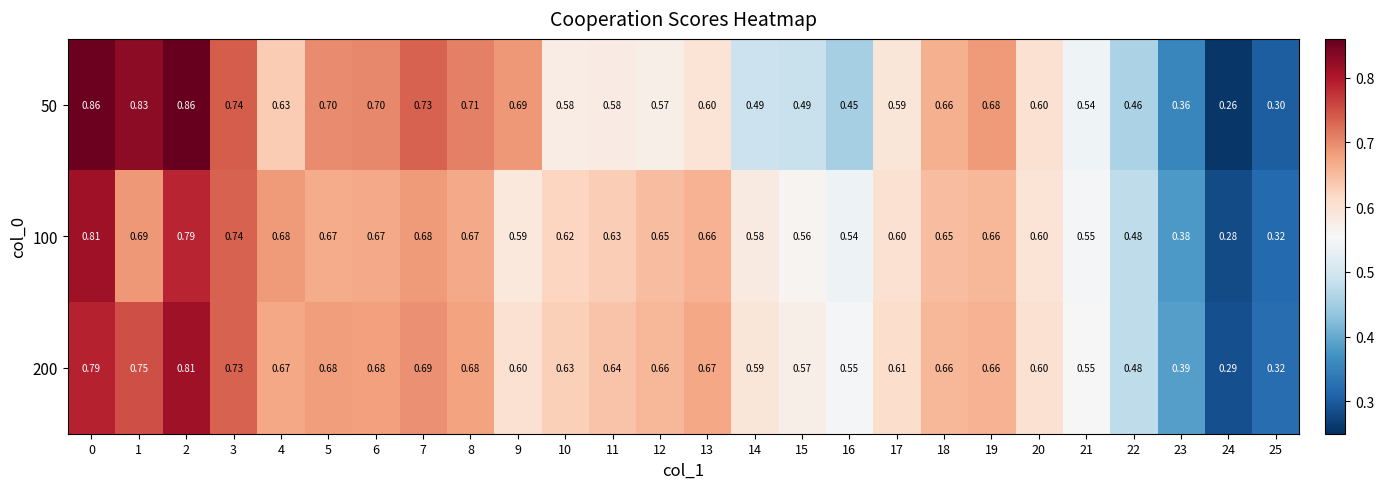

Rank the series at 7 from lowest to highest value.

100, 200, 50